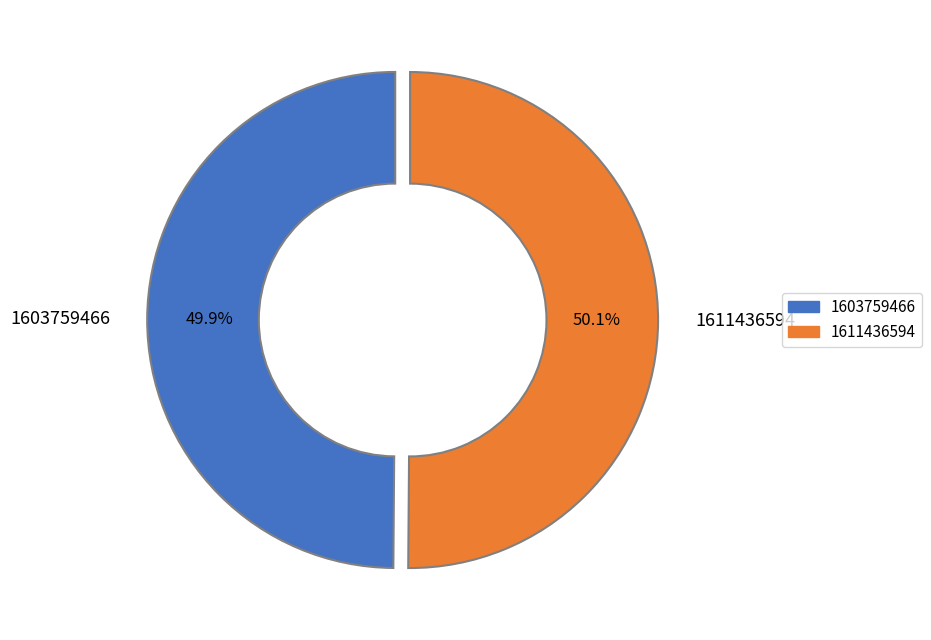

Count the number of slices in the pie.

2